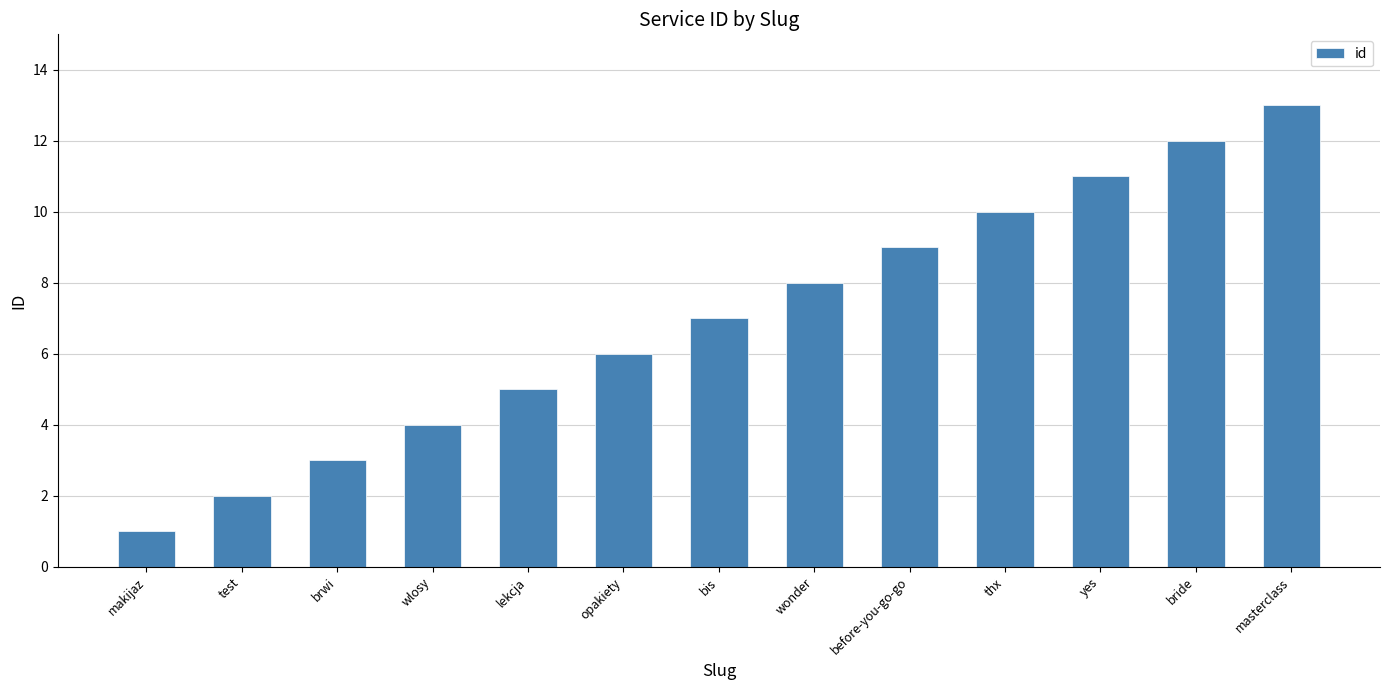

Where is the data nearest to the value 7?

bis